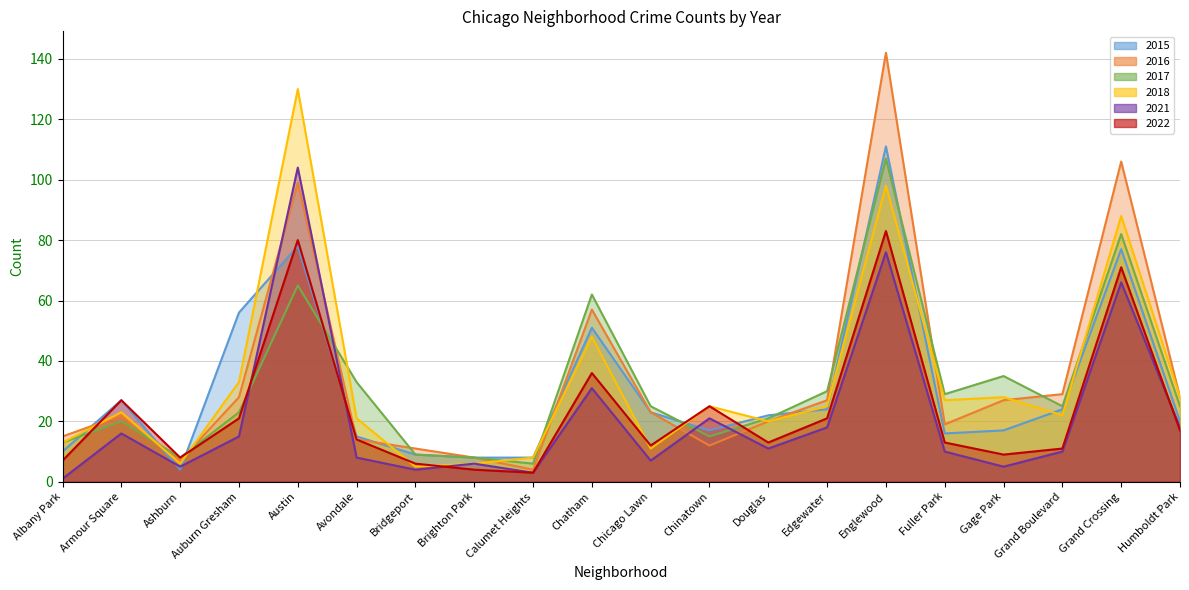

What is the sum of the 2021 values at Chatham and Austin?

135